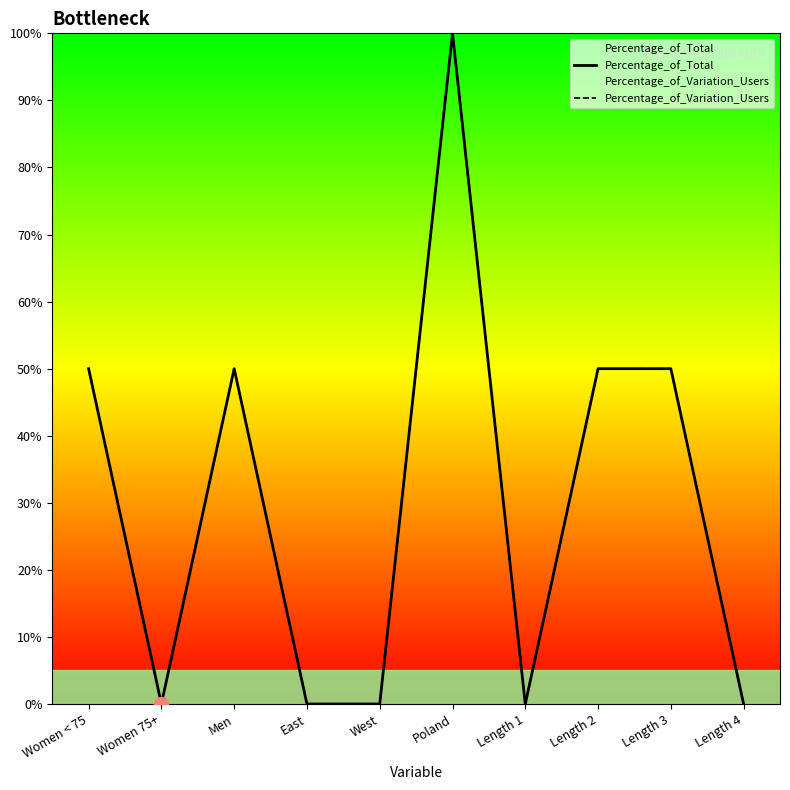

Is it true that Percentage_of_Variation_Users equals 166 at Poland?

False